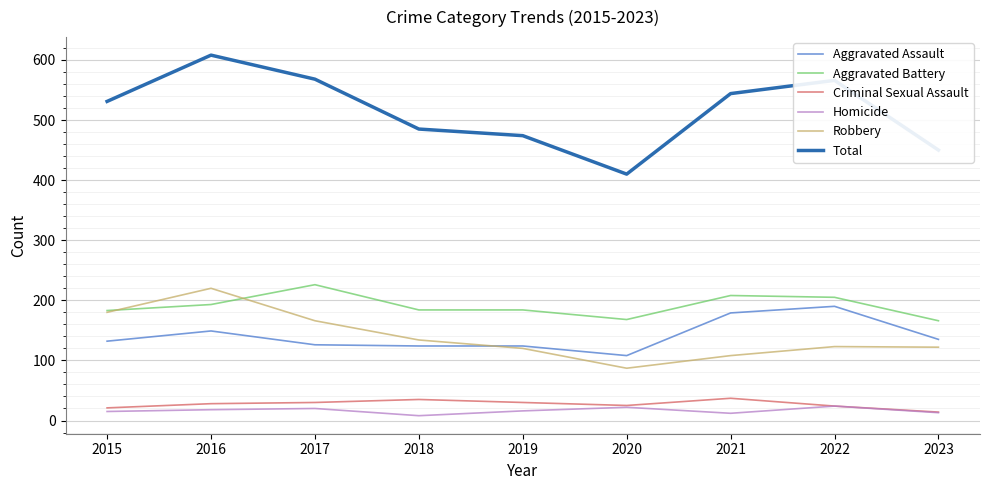

Does the chart have visible grid lines?

Yes